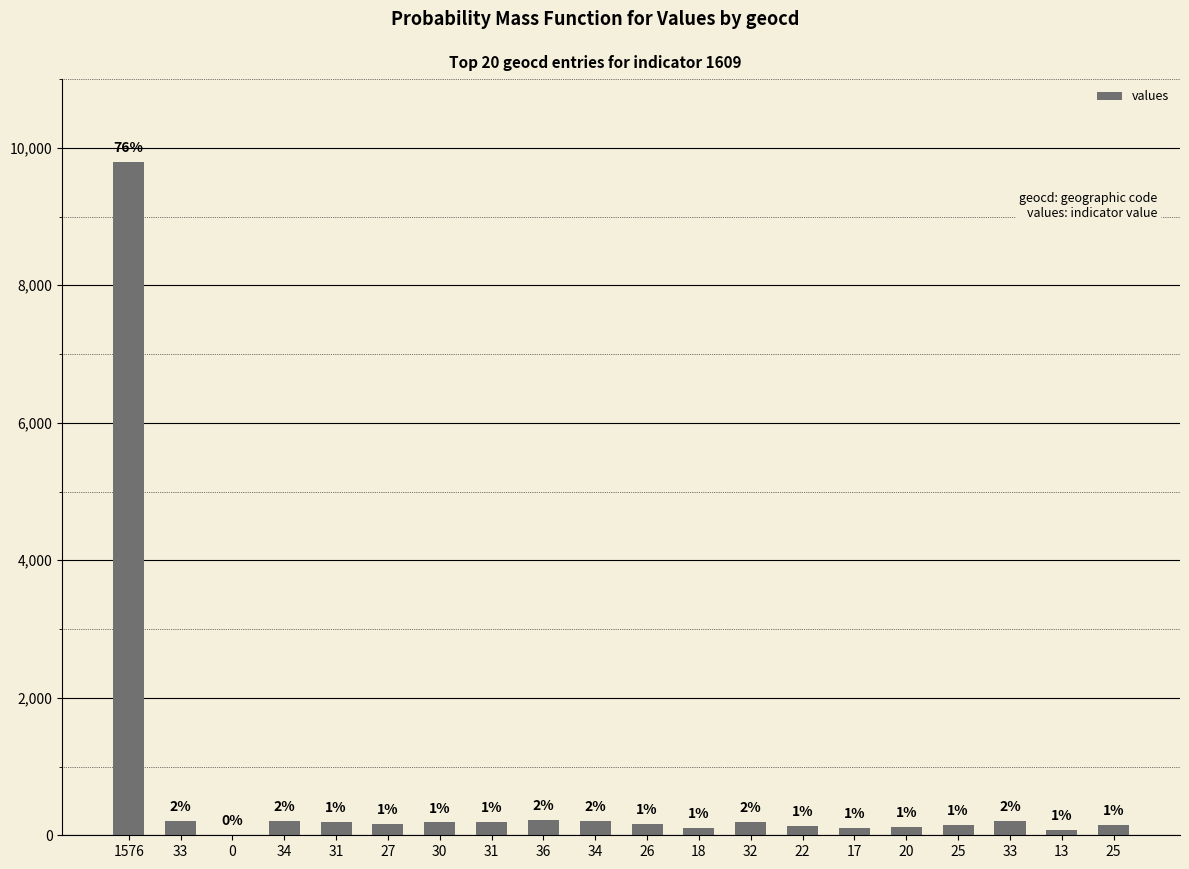

Reading left to right, what are all the values shown in this chart?

9794	205	0	211	192	167	186	192	223	211	161	111	198	136	105	124	155	205	80	155